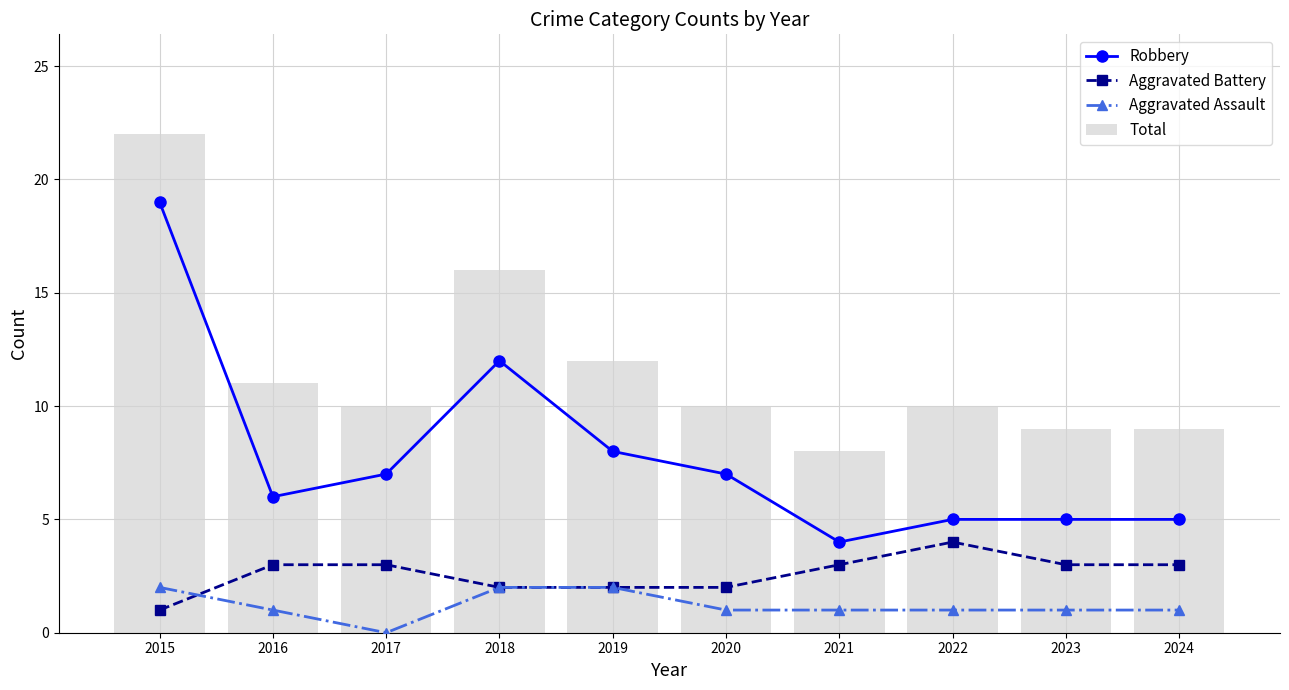

Is the value of Aggravated Battery at 2024 greater than the value of Aggravated Assault at 2024?

Yes